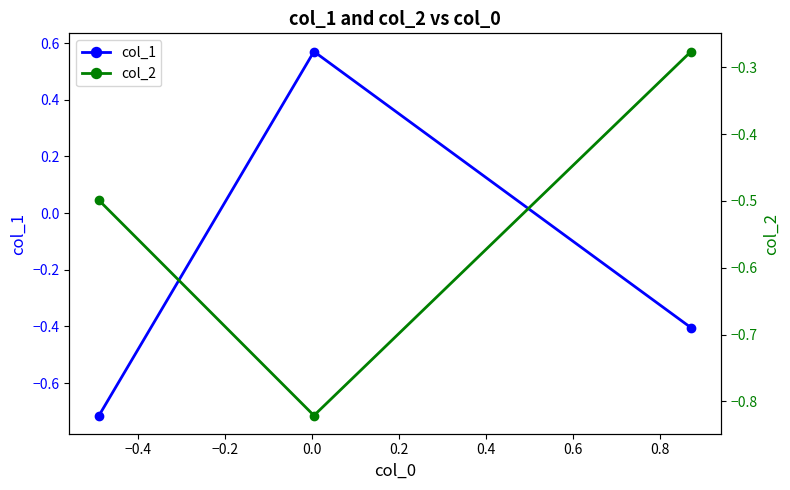

Reading left to right, extract all data points from this chart.

col_1: -0.7	0.6	-0.4
col_2: -0.5	-0.8	-0.3